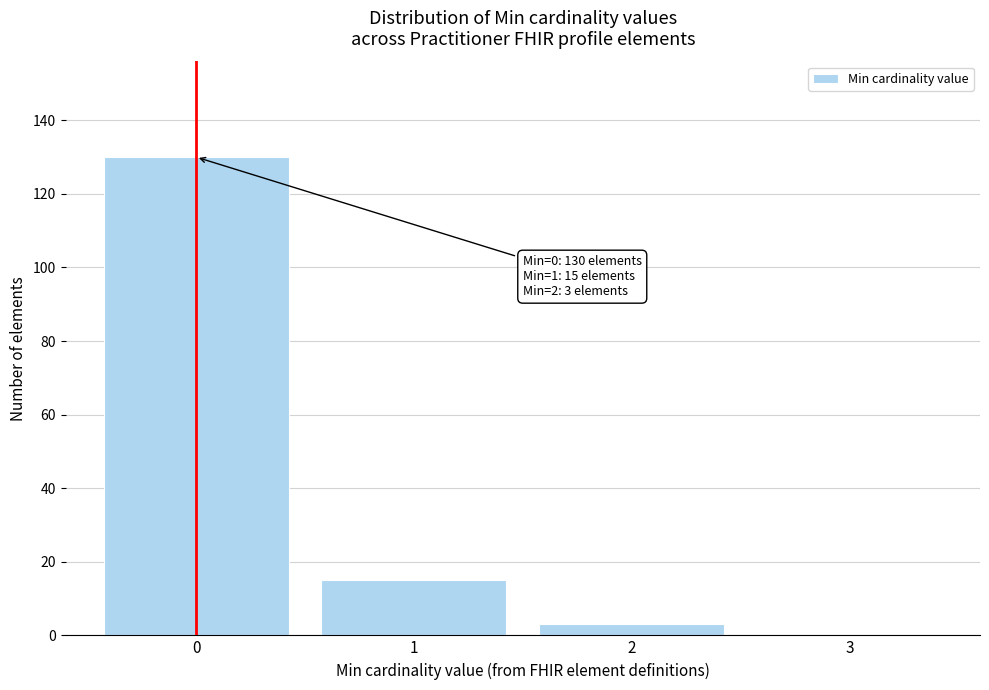

Which range on the x-axis has the tallest bar?

-0.5 to 0.5